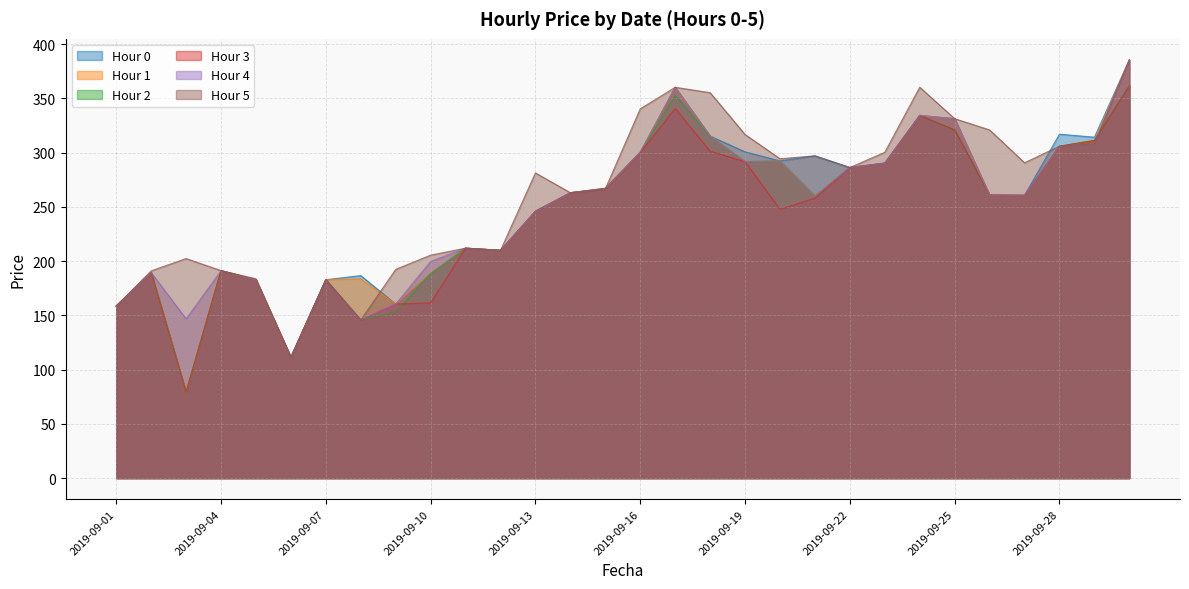

What is the difference between the second highest and second lowest values in the 0 series?

248.9